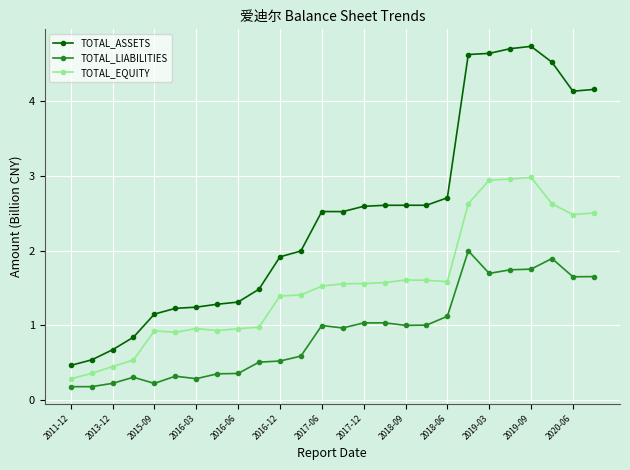

Which series has the largest total across all categories?

TOTAL_ASSETS